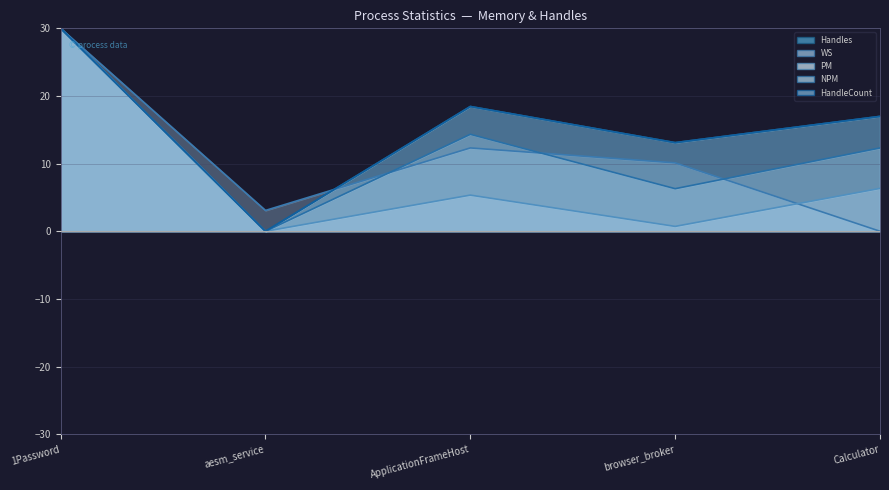

The Handles series shows 0.0 at aesm_service. True or false?

True